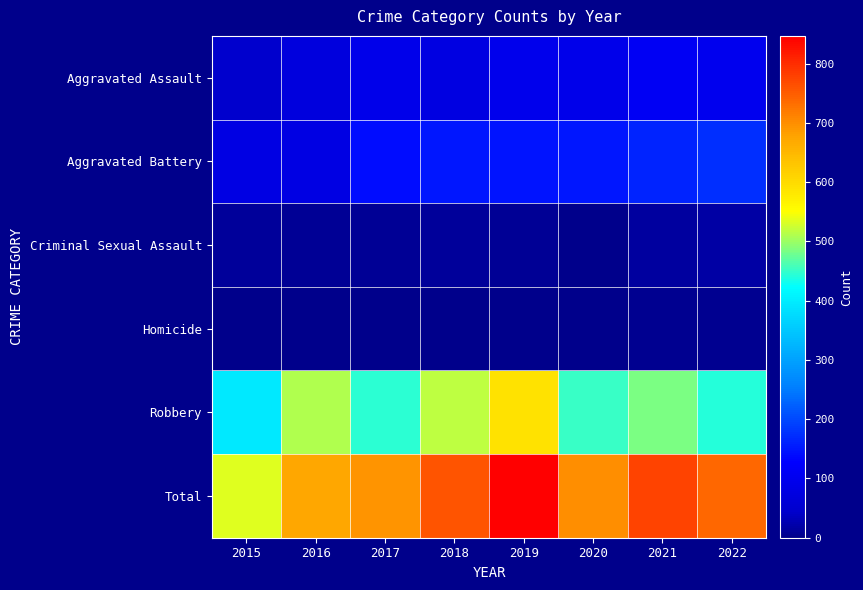

How many distinct data groups are displayed?

6